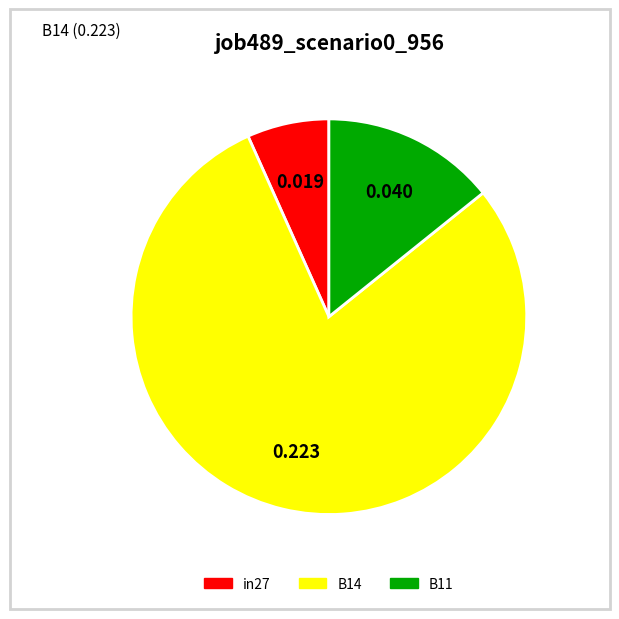

Combined, do in27 and B11 account for over 50%?

No